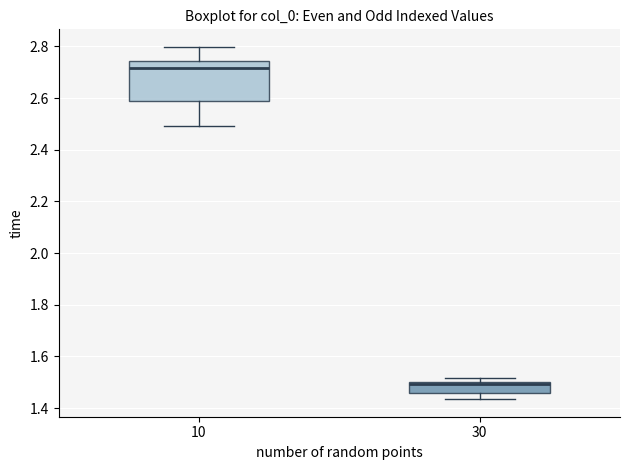

Reading left to right, read every box against the y-axis: the position of its median line, the range the box covers, and the ends of its whiskers. The values are not printed on the chart, so give them approximately, as read against the axis.

10: median 2.72, box 2.58 to 2.74, whiskers 2.50 to 2.80
30: median 1.50 (just below the box's upper edge), box 1.46 to 1.50, whiskers 1.44 to 1.52